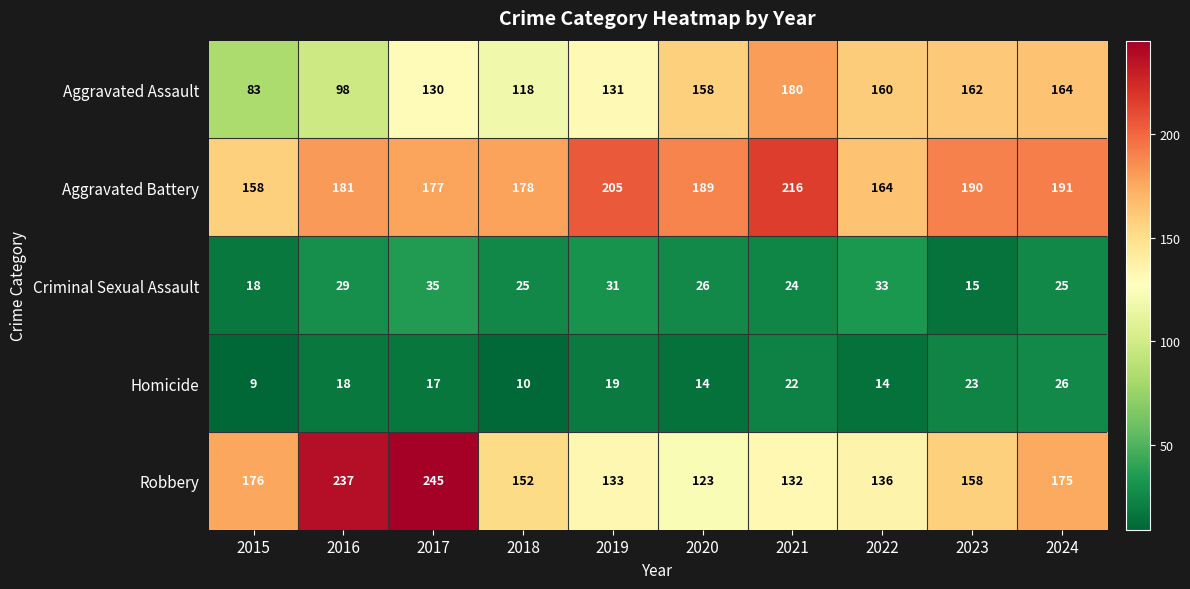

The value of Criminal Sexual Assault at 2020 is 9. True or false?

False